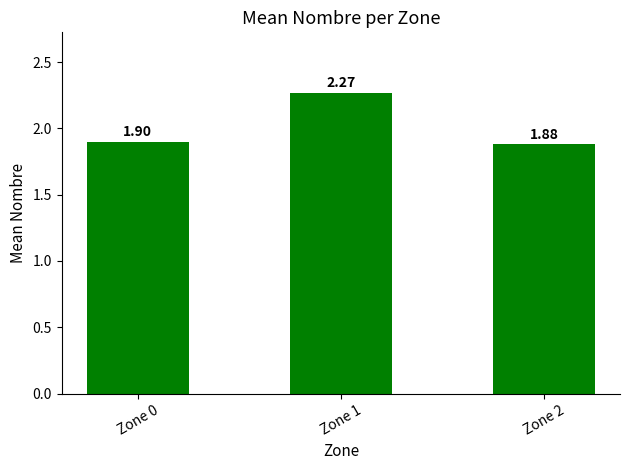

Approximately how many times larger is the value at Zone 2 compared to Zone 1?

0.8